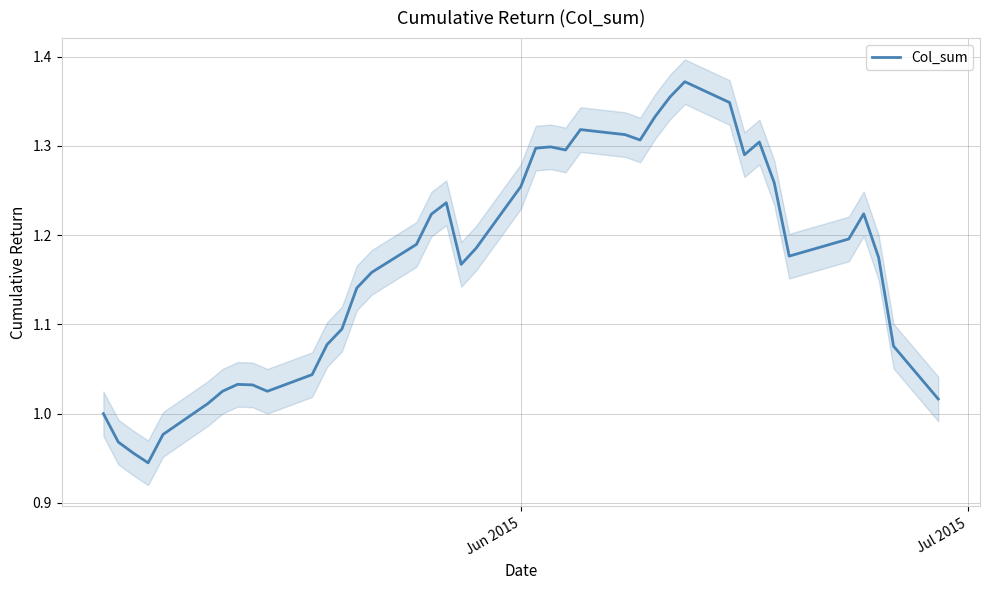

How many values exceed 1?

35